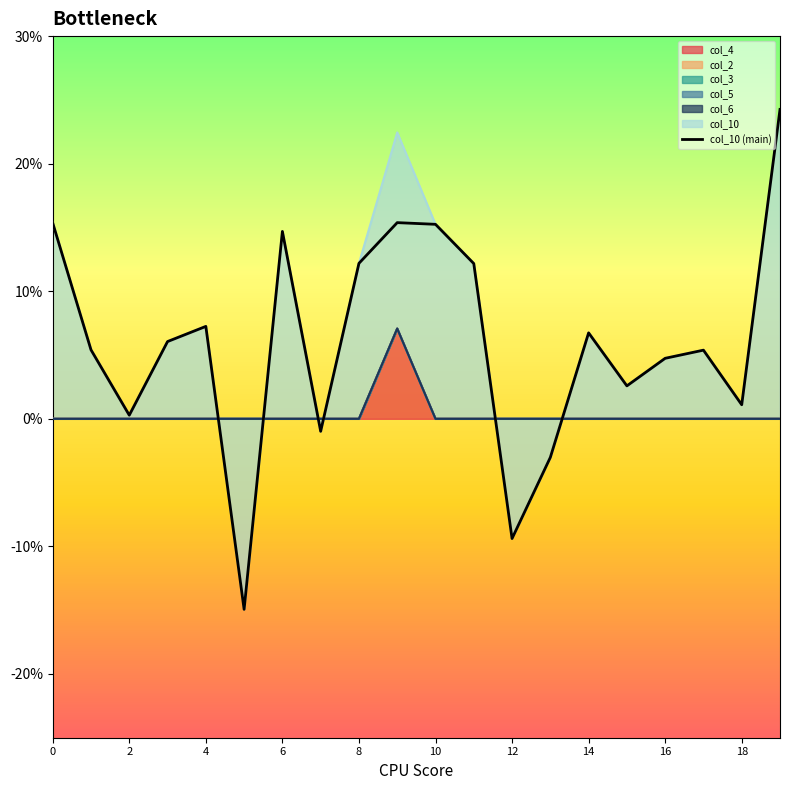

Is it true that the value at 6 is 0.2?

False